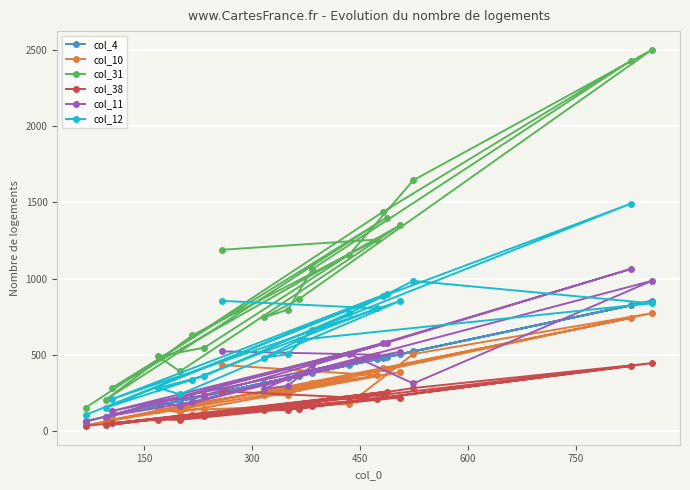

What is the lowest value of the col_12 series?

108